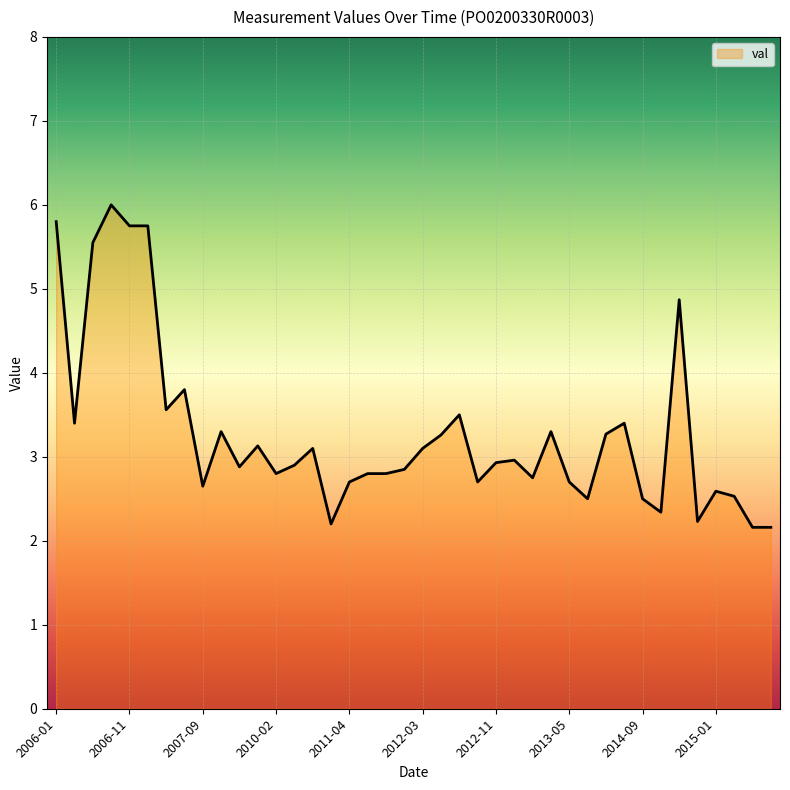

What is the greatest value displayed?

6.0